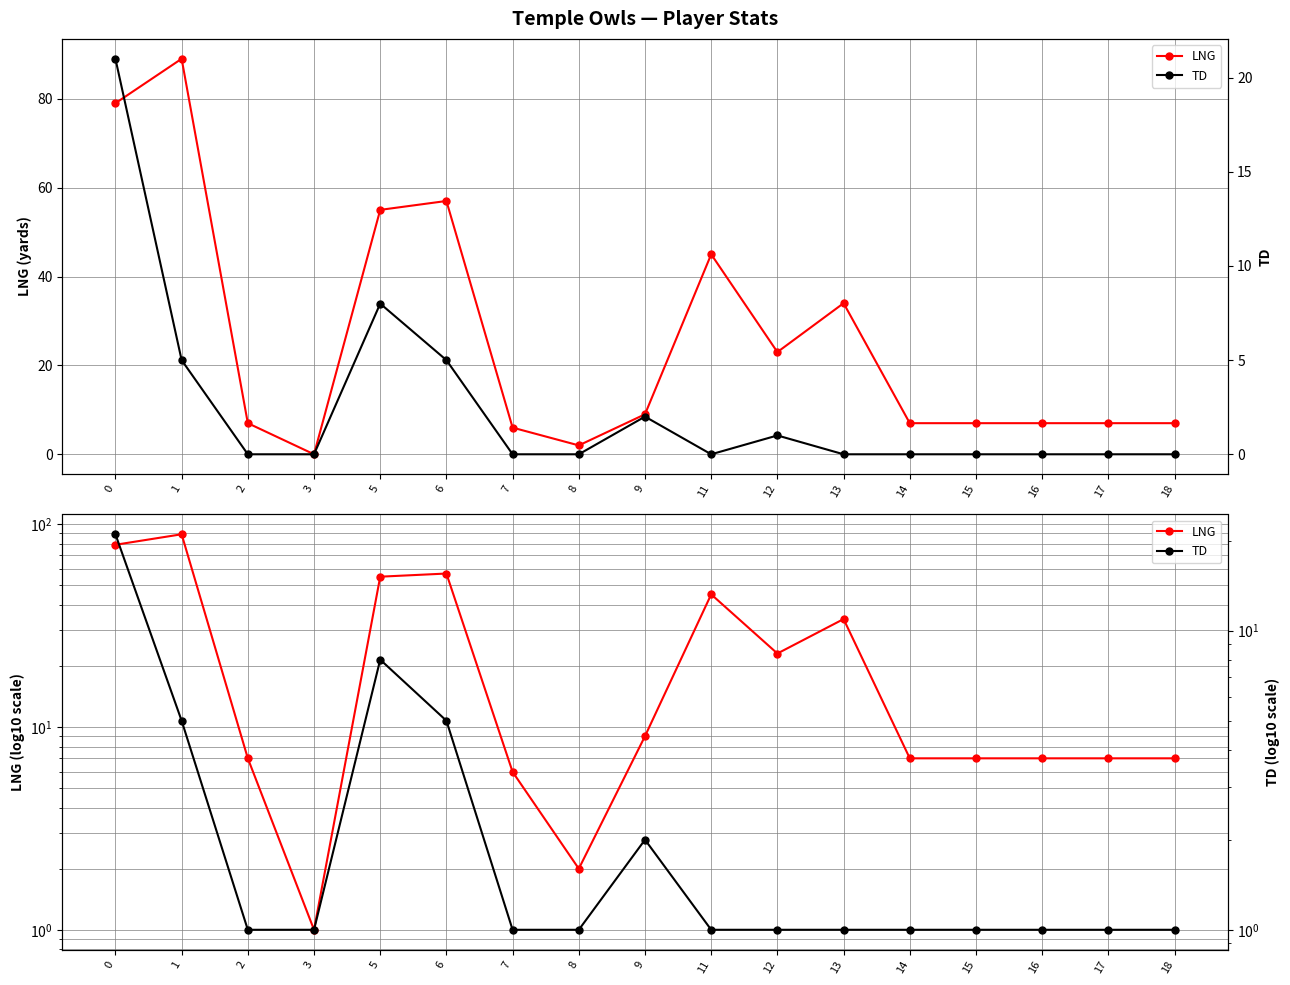

What is the difference between the LNG values at 16 and 5?

48